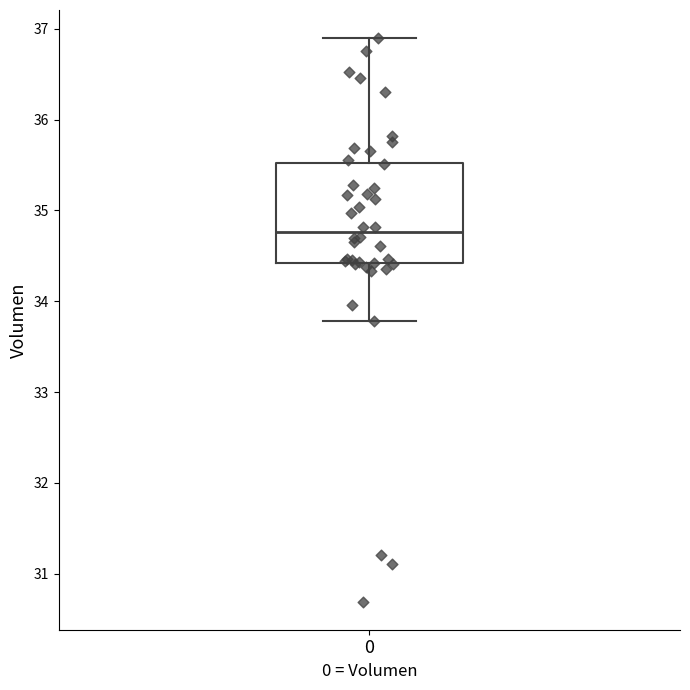

Where does the lower whisker of the box at x = 0 end on the y-axis? The values are not printed on the chart, so give them approximately, as read against the axis.

33.8